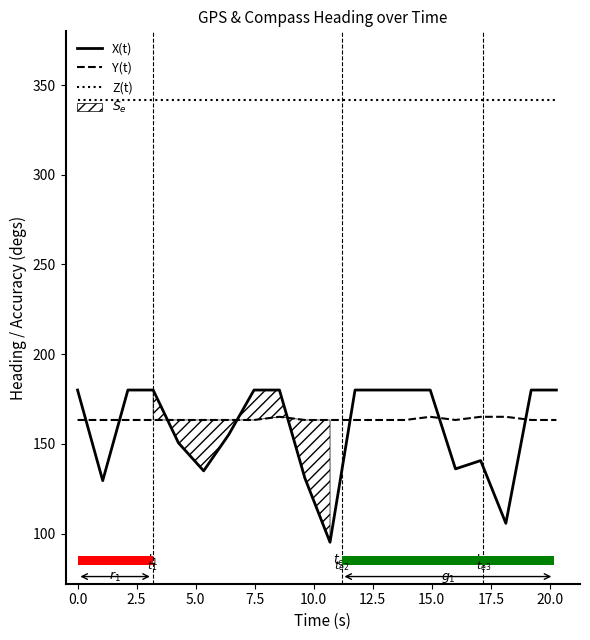

Count the number of data series in this chart.

3